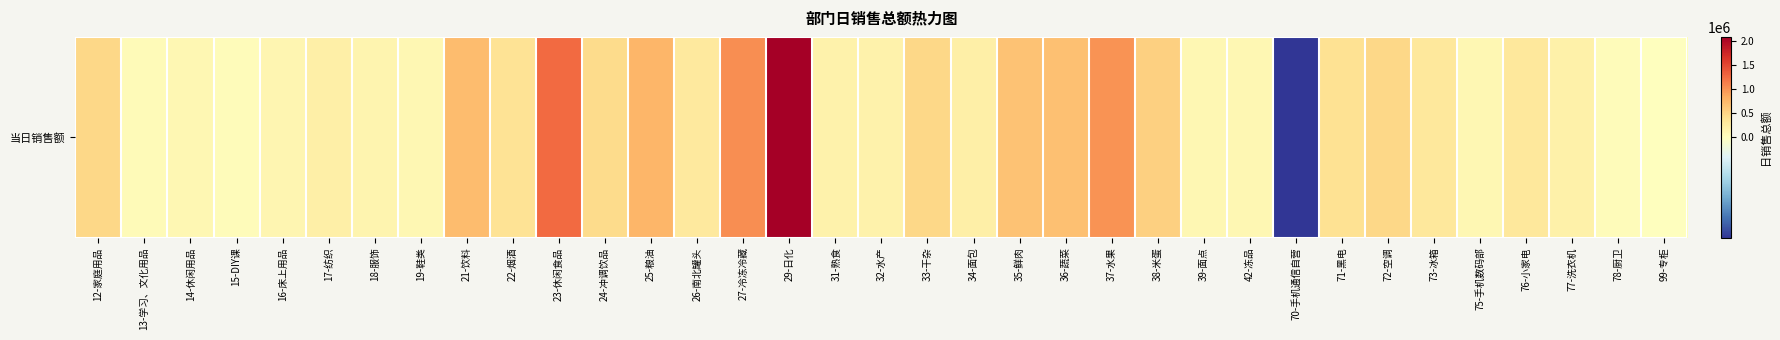

Count the number of values greater than 282358.

18